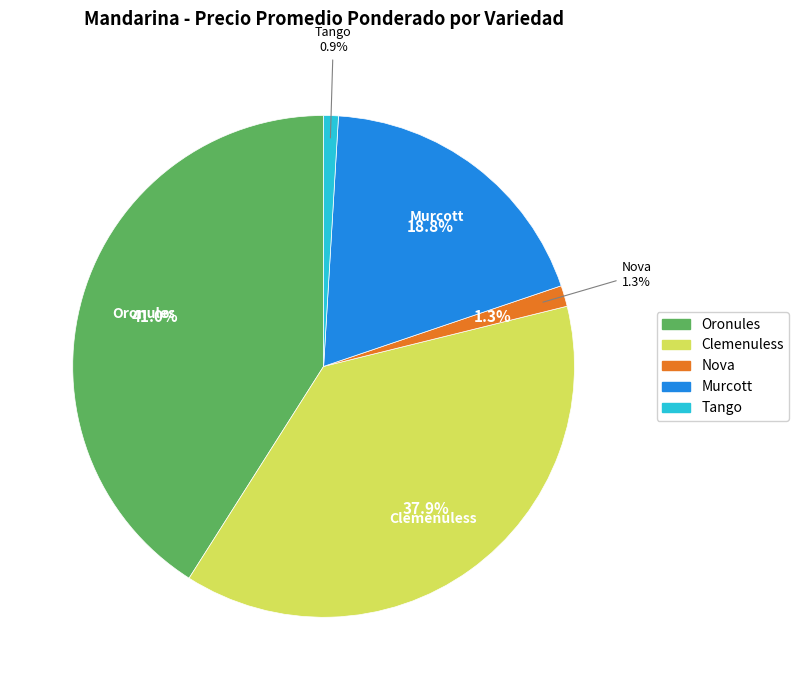

Count the number of slices in the pie.

5